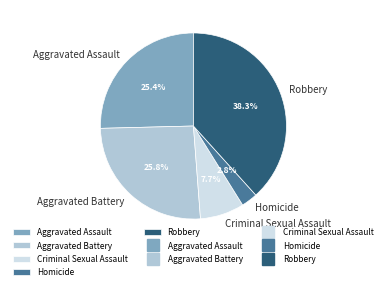

What is the ratio of the value at Homicide to the value at Robbery?

0.1